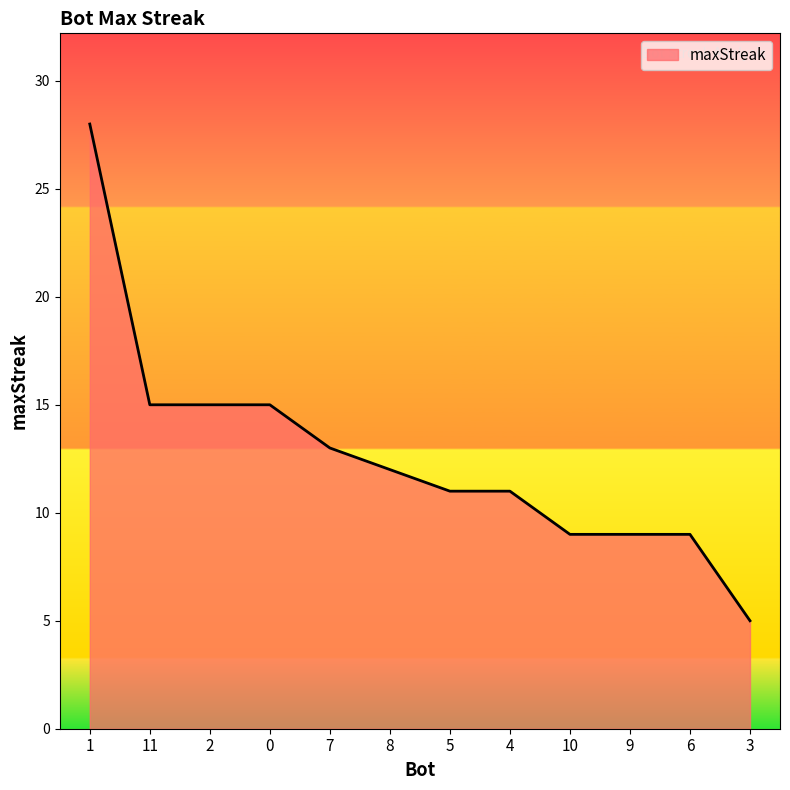

What position from the right is 1?

12